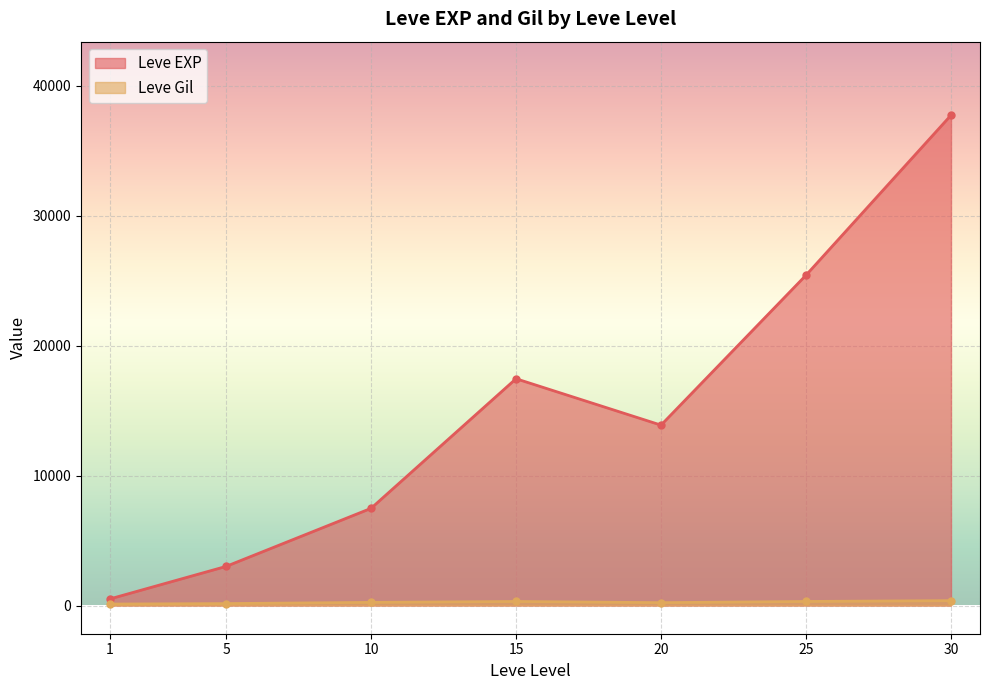

True or false: Leve Gil and Leve EXP cross at least once.

False